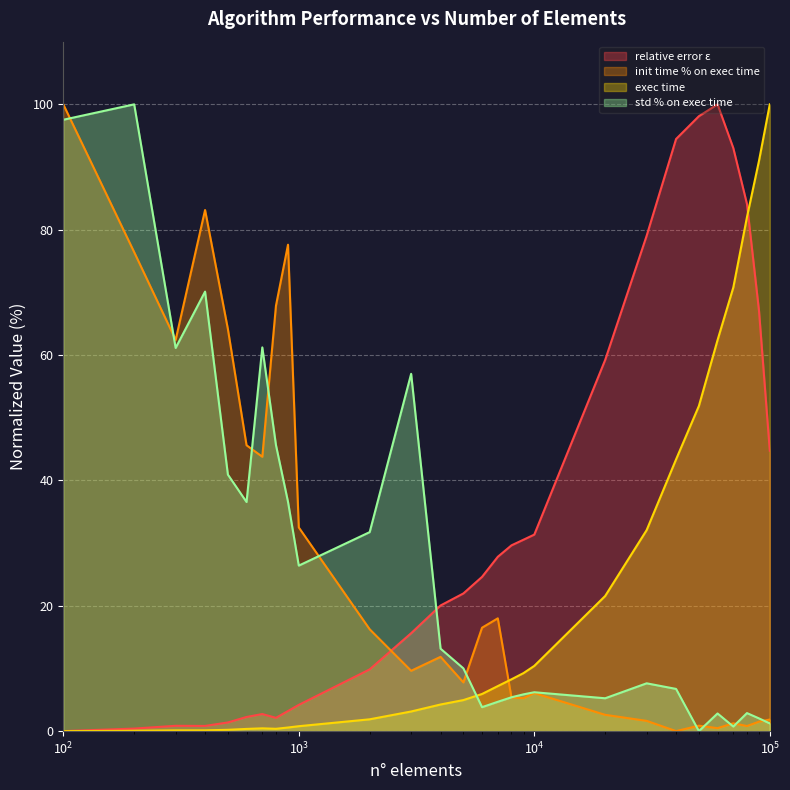

What is the difference between the highest and lowest values at 200?

99.9